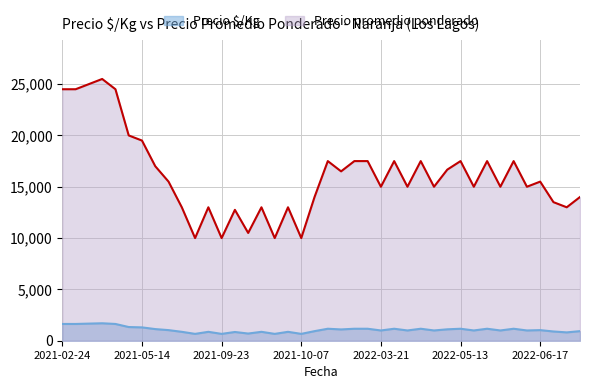

Rank the series by their average value, from lowest to highest.

Precio $/Kg, Precio promedio ponderado